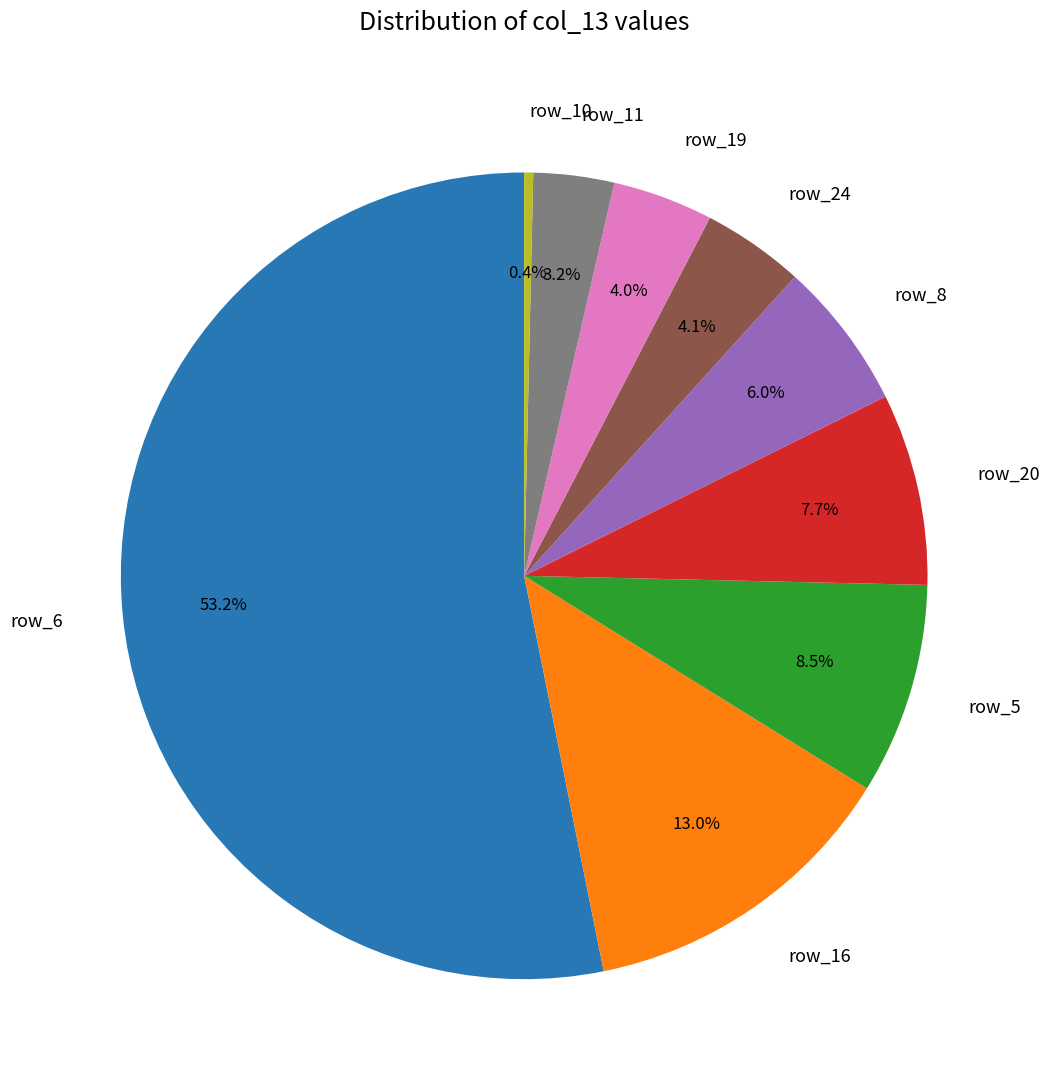

Combined, what portion of the pie is row_6 and row_5?

61.6%